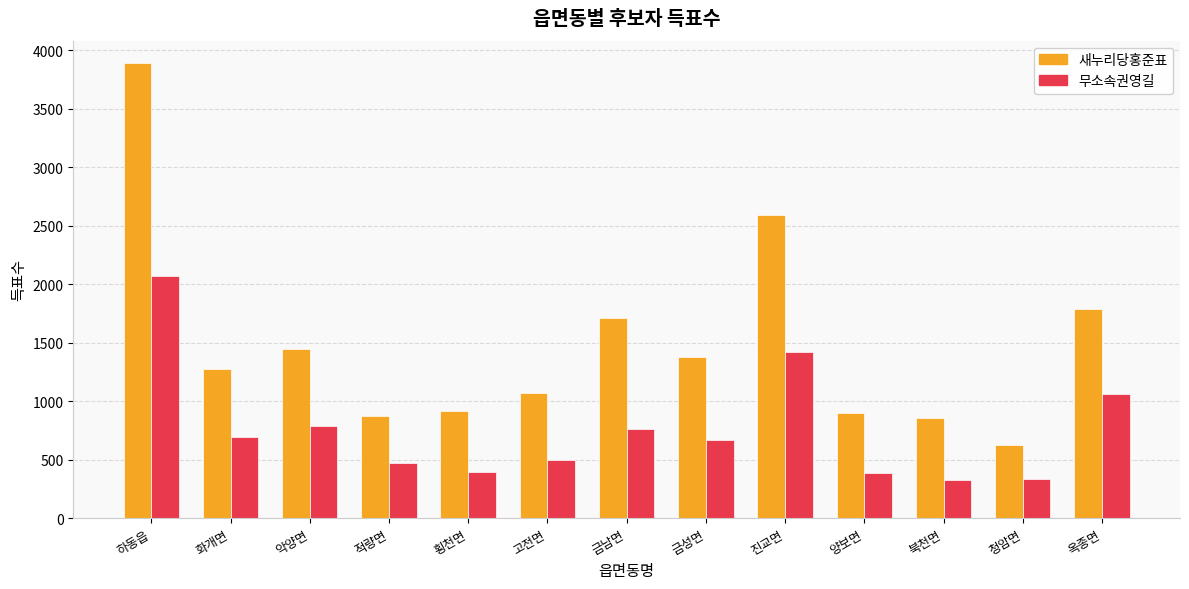

What is the label of the 5th bar from the left?

횡천면